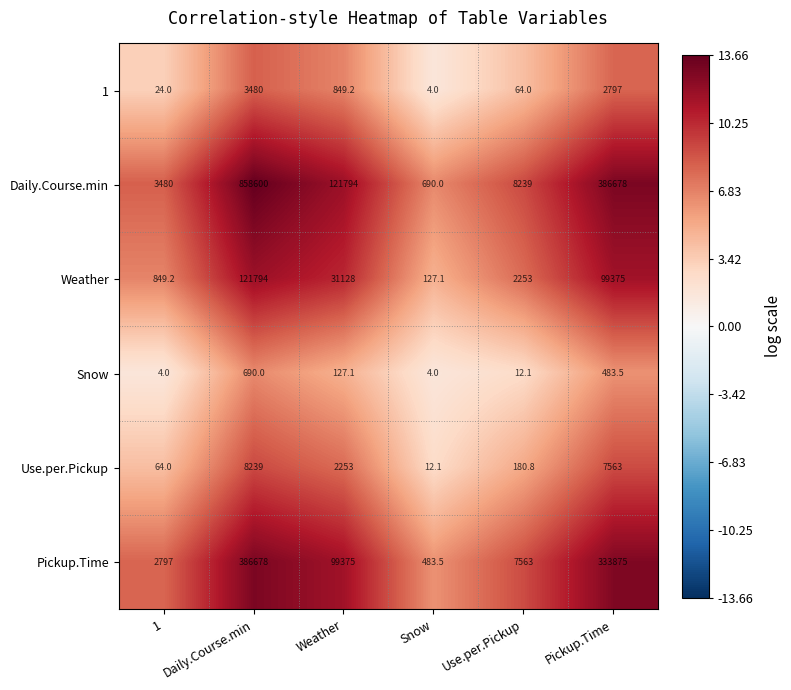

Which series has the widest spread of values?

Daily.Course.min